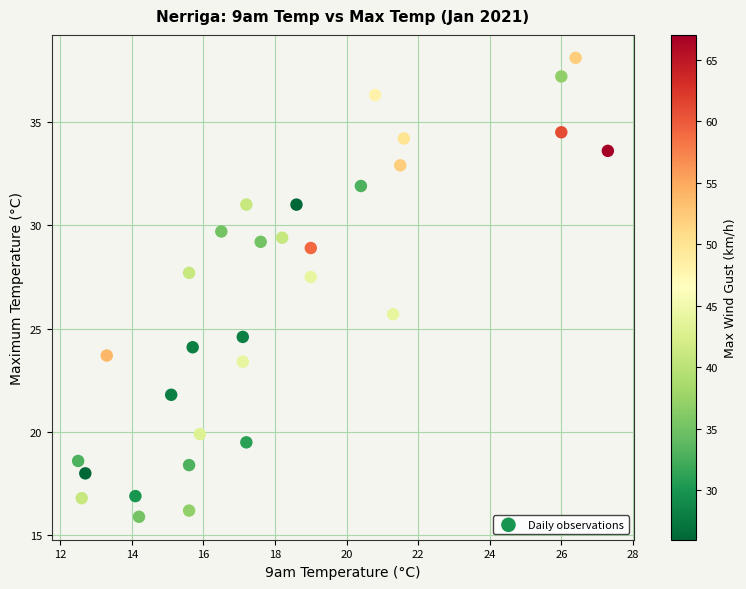

What is the range of Y values (max minus min)?

22.2